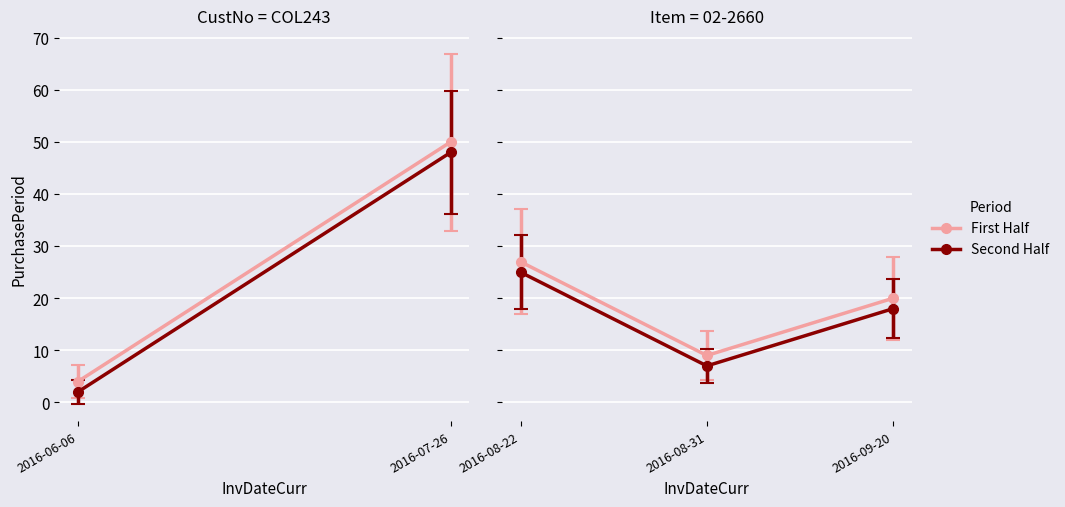

What is the smallest value displayed?

4